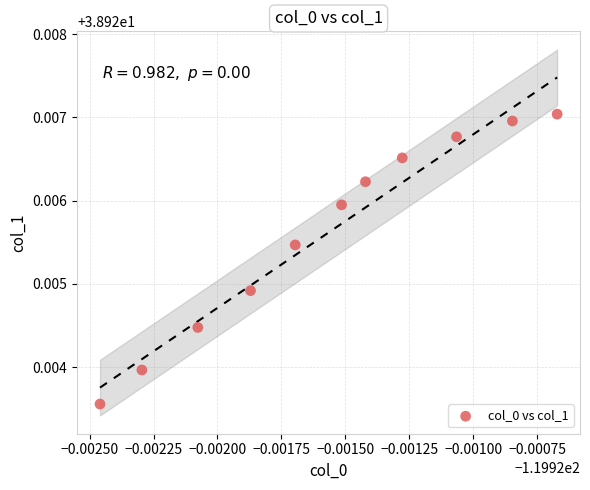

What is the average X value?

-119.9